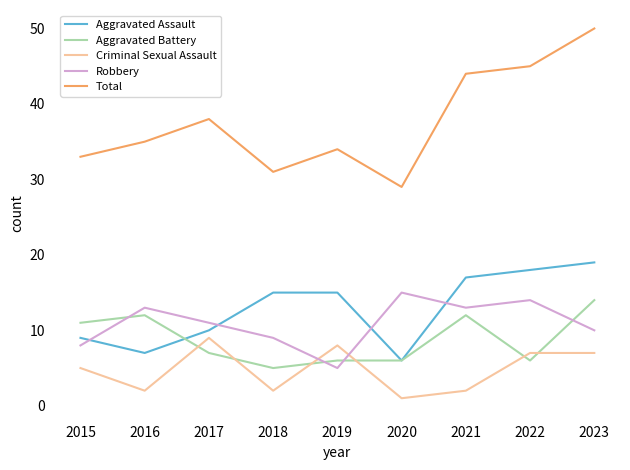

How many times do Aggravated Assault and Robbery cross each other?

4